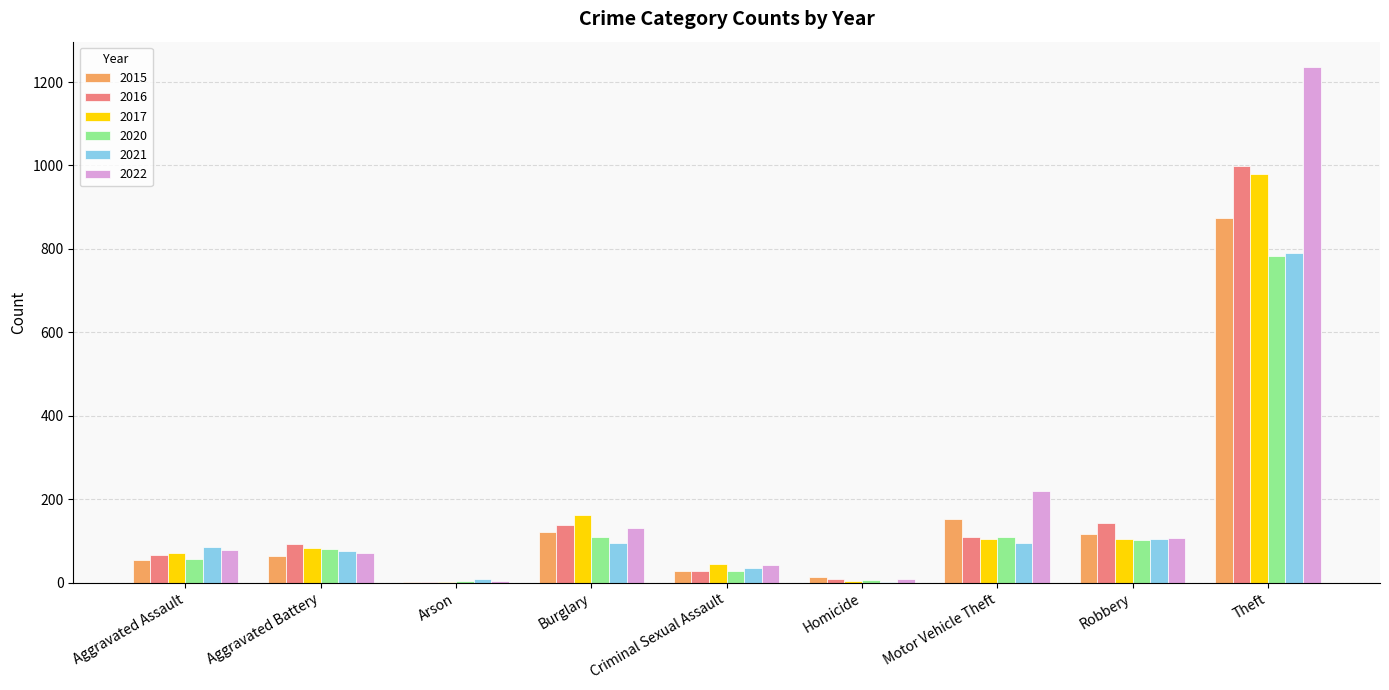

At which label does 2015 reach its peak?

Theft